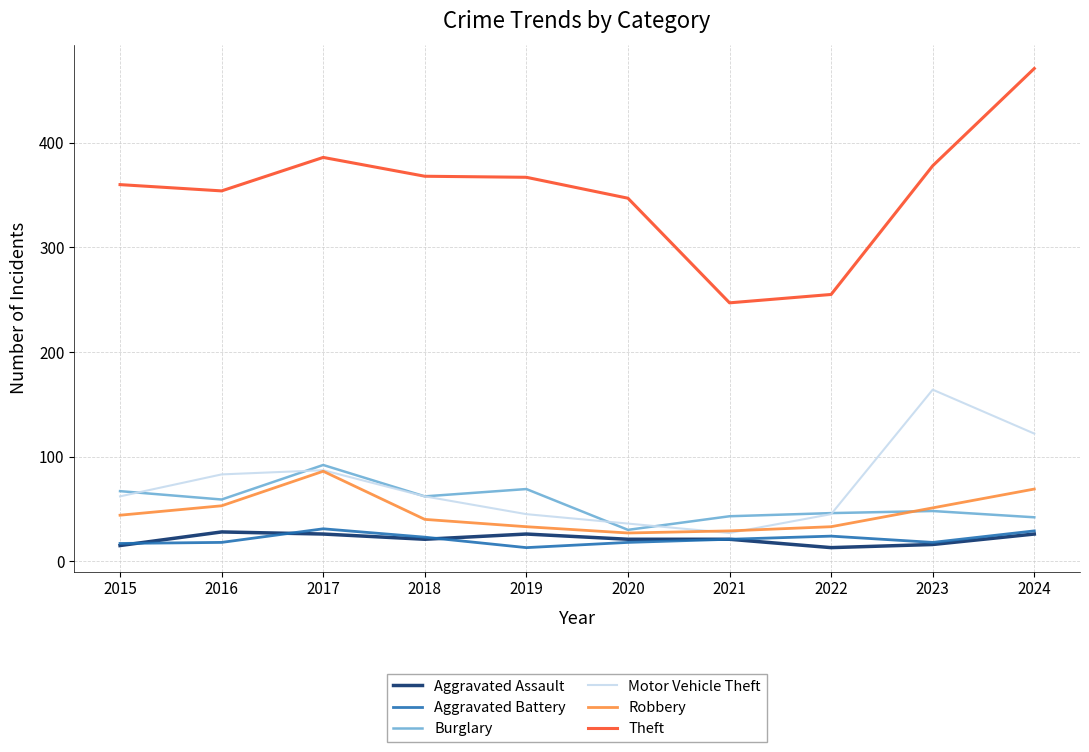

What is the highest value of the Motor Vehicle Theft series?

164